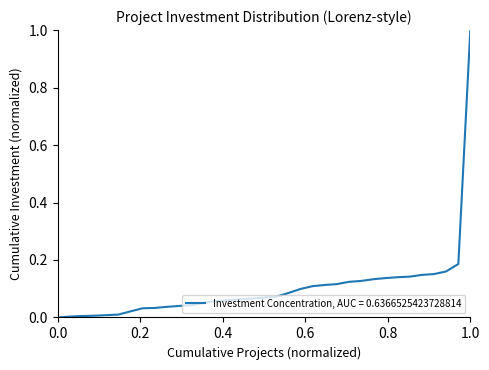

What is the maximum value shown in the chart?

1.0